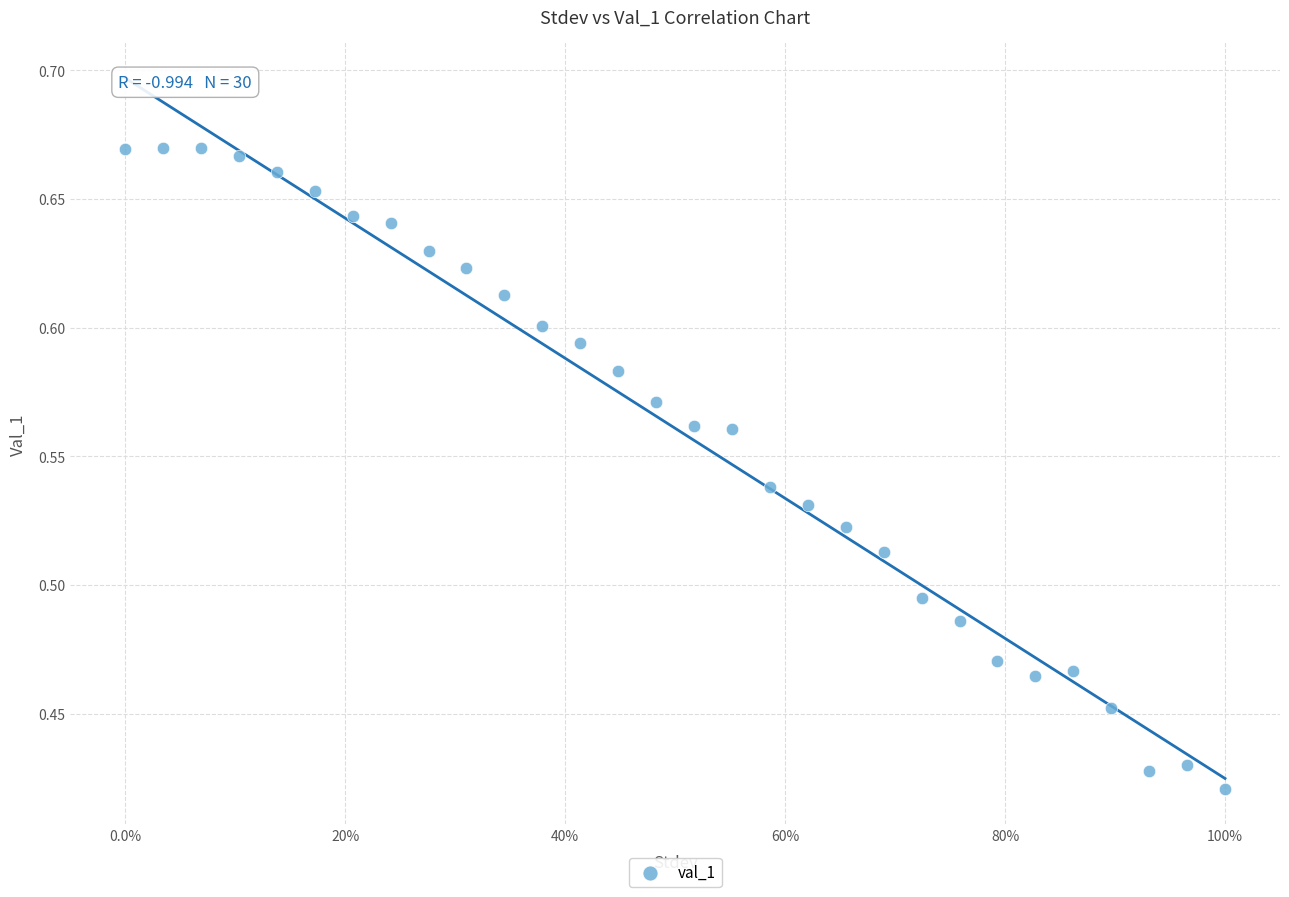

What is the range of X values (max minus min)?

1.0